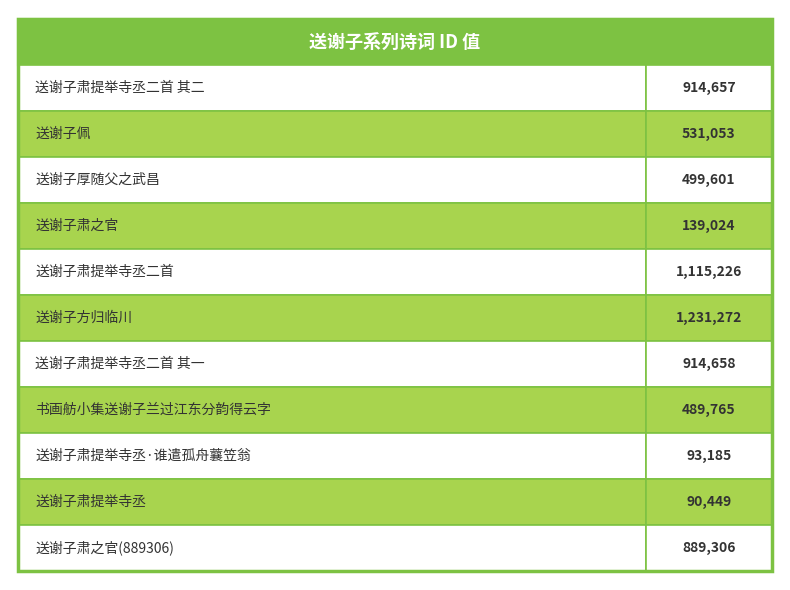

Reading left to right, transcribe all the data shown in this chart.

送谢子肃提举寺丞二首 其二=914657	送谢子佩=531053	送谢子厚随父之武昌=499601	送谢子肃之官=139024	送谢子肃提举寺丞二首=1115226	送谢子方归临川=1231272	送谢子肃提举寺丞二首 其一=914658	书画舫小集送谢子兰过江东分韵得云字=489765	送谢子肃提举寺丞·谁遣孤舟蘘笠翁=93185	送谢子肃提举寺丞=90449	送谢子肃之官(889306)=889306